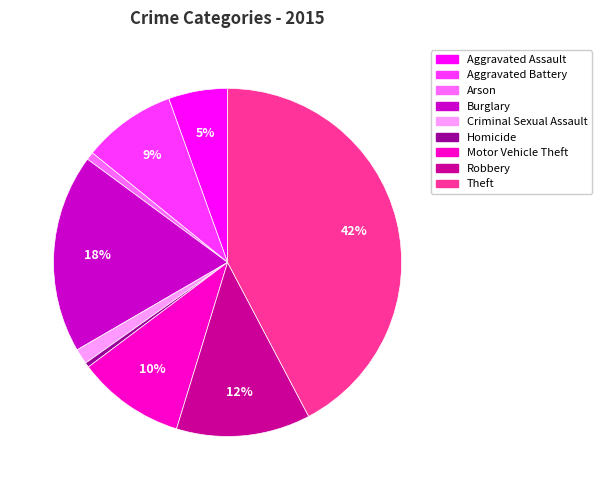

True or false: Homicide accounts for 7% of the total.

False